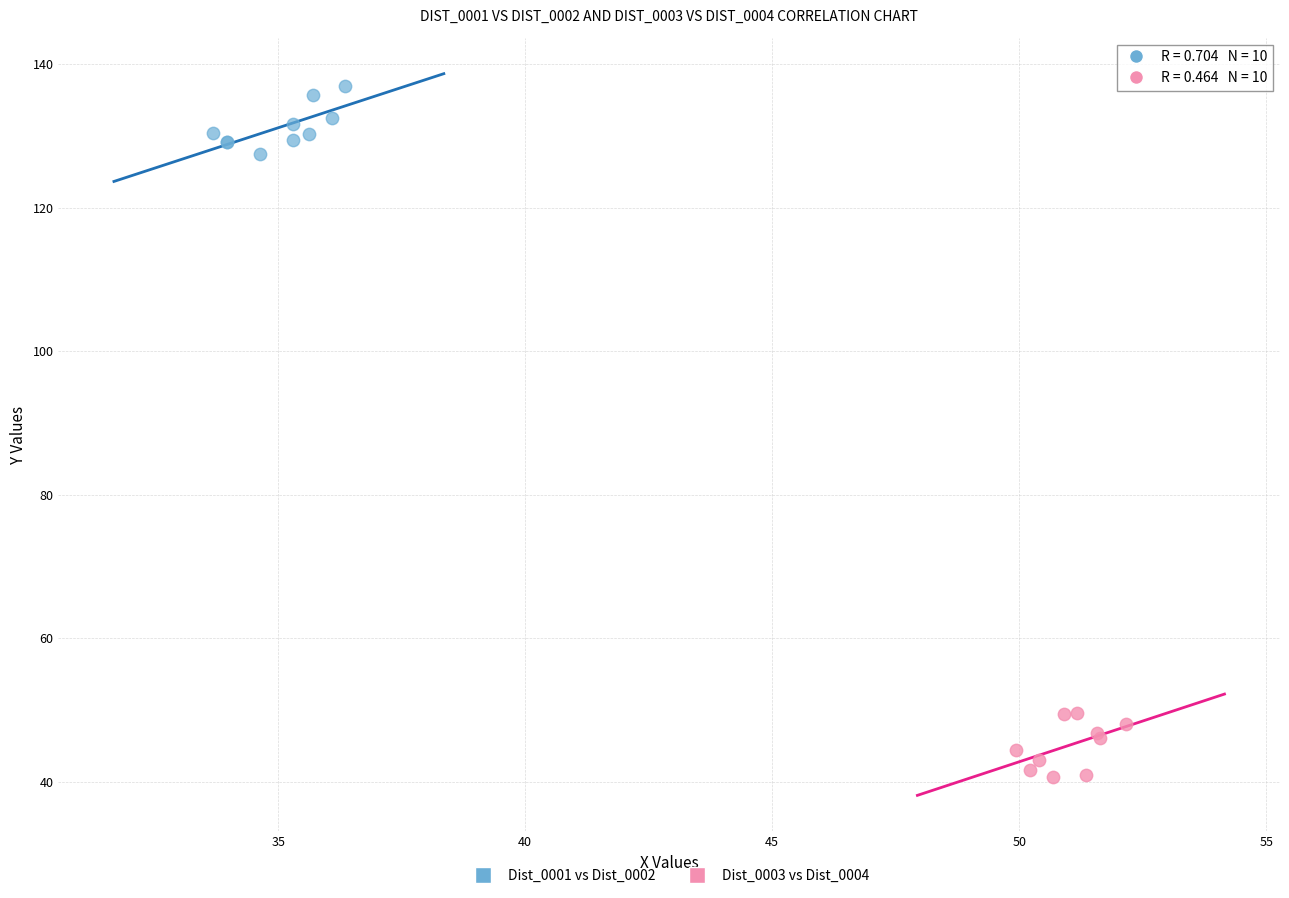

Which series contains the highest Y value?

Dist_0001 vs Dist_0002